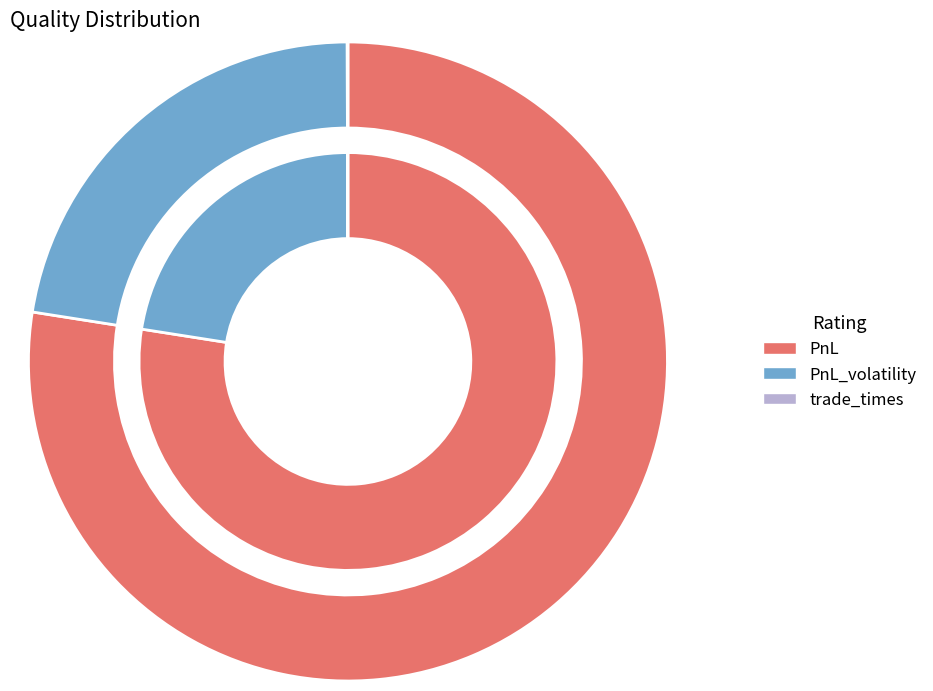

Which slice is the smallest?

trade_times